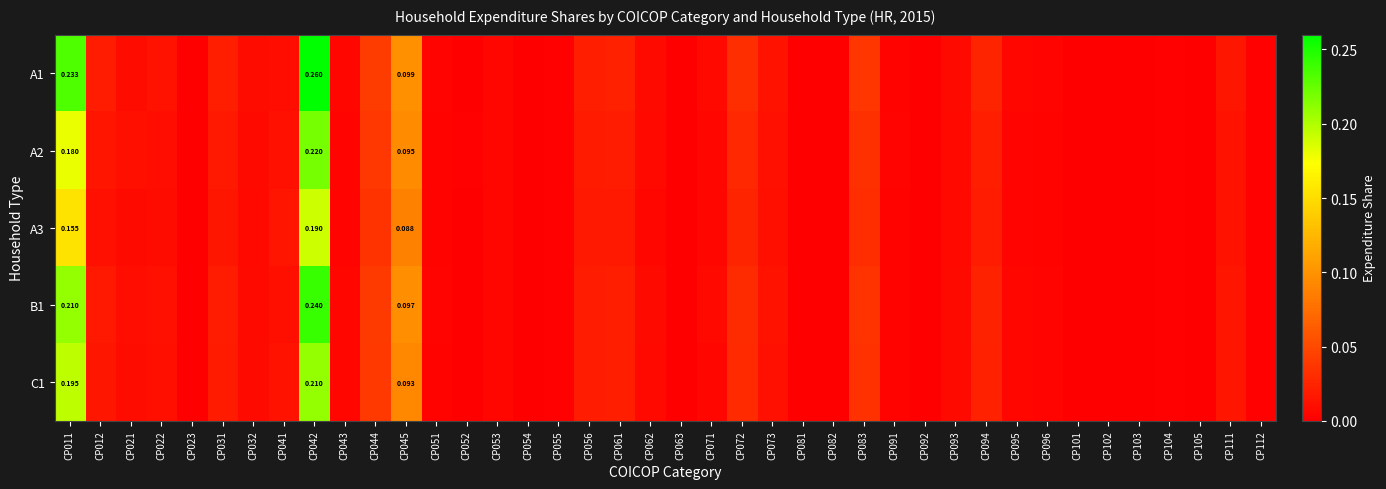

What is the difference between the maximum and minimum values in the B1 series?

0.2